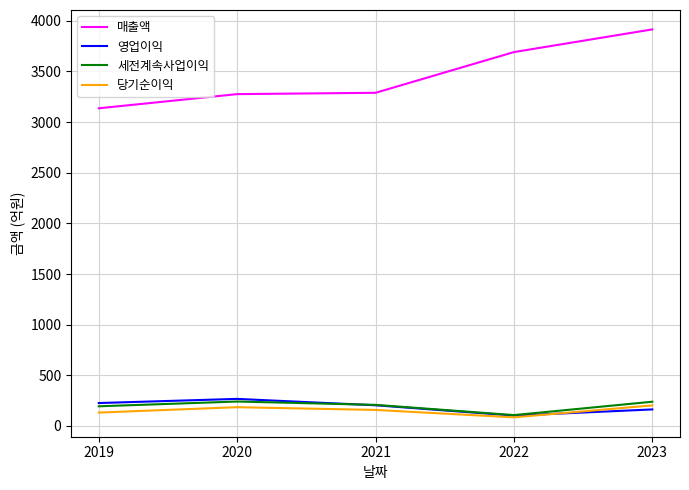

Is it true that 세전계속사업이익 equals 208 at 2021?

True